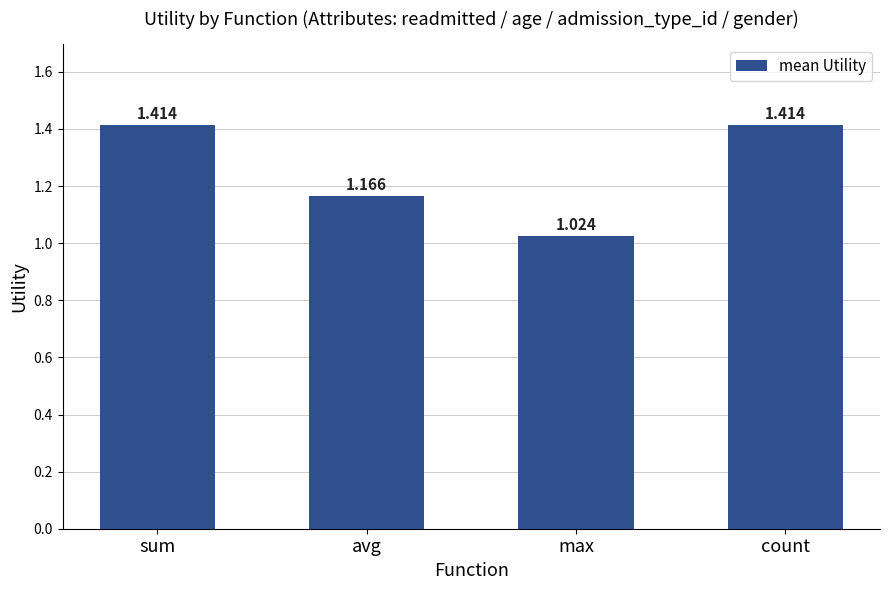

How many distinct data groups are displayed?

1